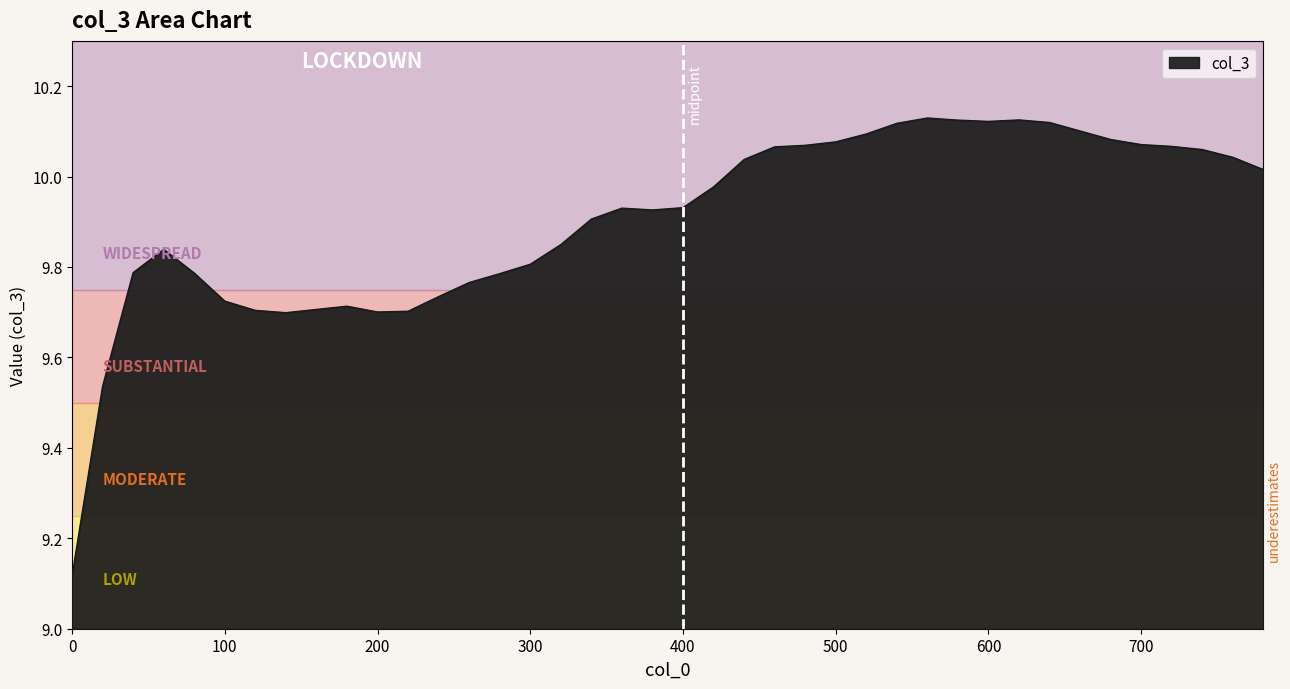

What is the difference between the maximum and minimum values?

1.0